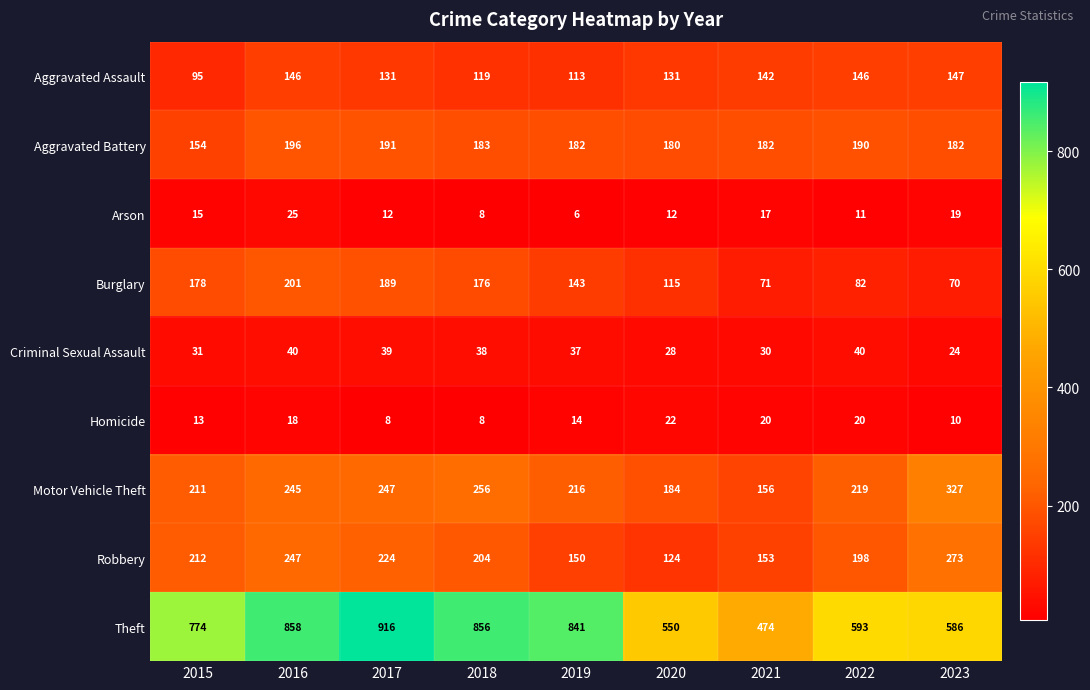

Which series has the widest spread of values?

Theft